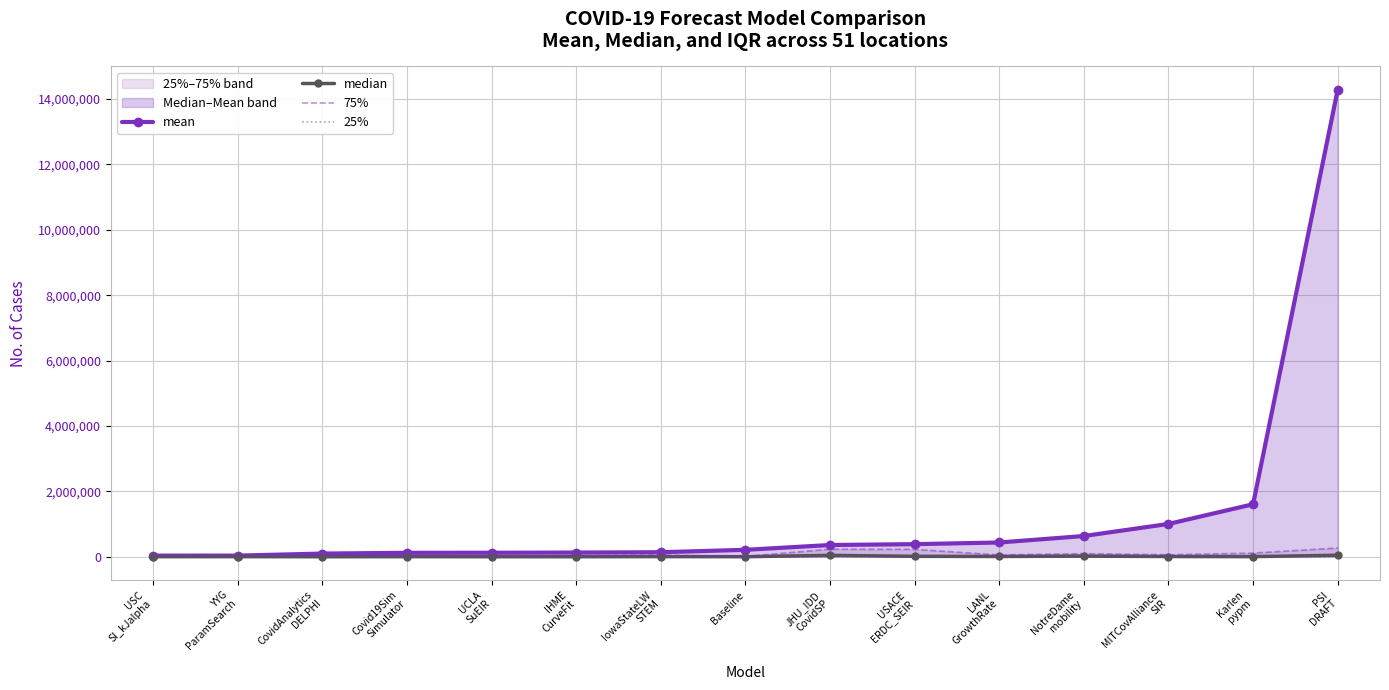

List the labels in order of median value, smallest first.

CovidAnalytics
DELPHI, UCLA
SuEIR, IHME
CurveFit, Baseline, USC
SI_kJalpha, Covid19Sim
Simulator, YYG
ParamSearch, Karlen
pypm, IowaStateLW
STEM, MITCovAlliance
SIR, LANL
GrowthRate, USACE
ERDC_SEIR, NotreDame
mobility, JHU_IDD
CovidSP, PSI
DRAFT